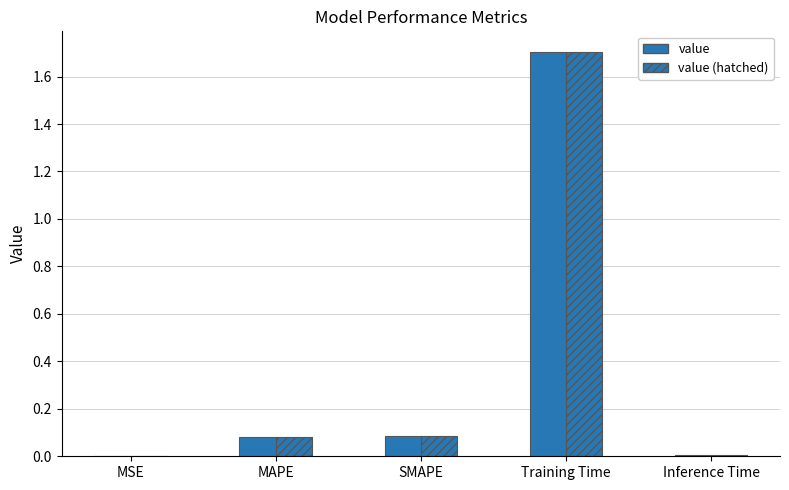

Reading left to right, list all the values displayed in this chart.

value: MSE=0.0	MAPE=0.1	SMAPE=0.1	Training Time=1.7	Inference Time=0.0
value (hatched): MSE=0.0	MAPE=0.1	SMAPE=0.1	Training Time=1.7	Inference Time=0.0